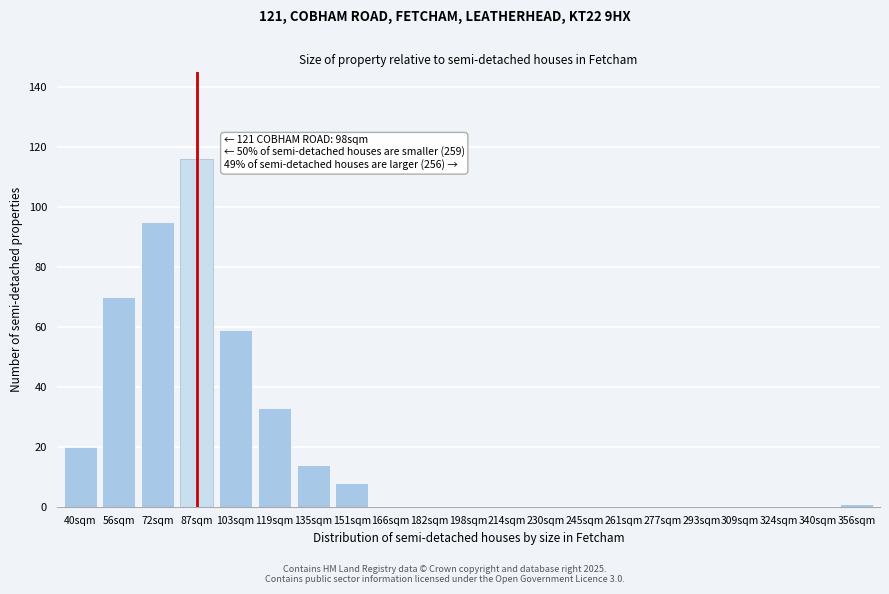

Reading right to left, transcribe all the data shown in this chart.

356sqm=1	340sqm=0	324sqm=0	309sqm=0	293sqm=0	277sqm=0	261sqm=0	245sqm=0	230sqm=0	214sqm=0	198sqm=0	182sqm=0	166sqm=0	151sqm=8	135sqm=14	119sqm=33	103sqm=59	87sqm=116	72sqm=95	56sqm=70	40sqm=20